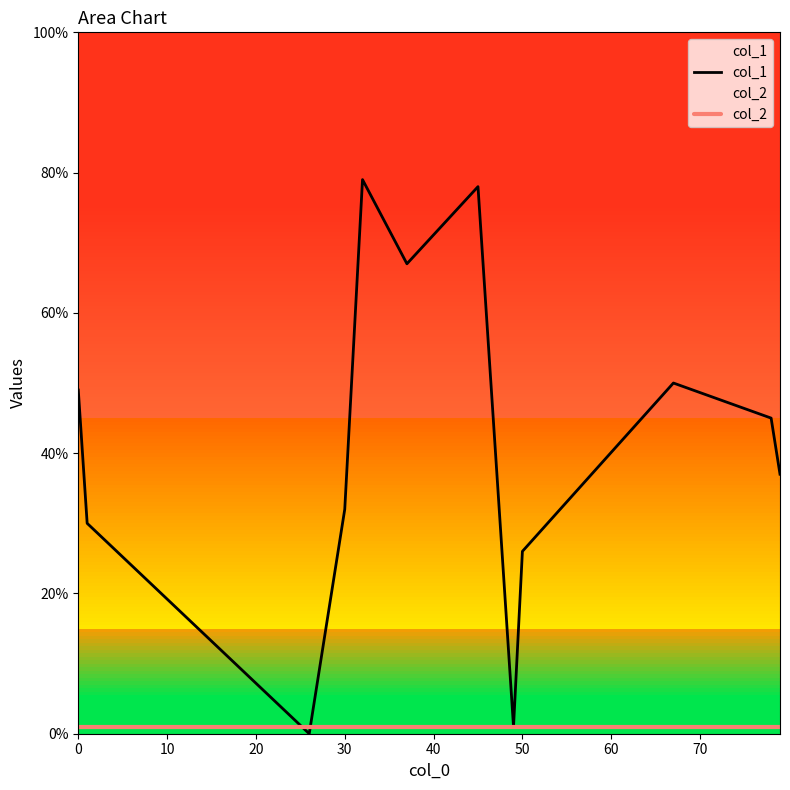

True or false: col_2 has a value of 1 at 50.

True